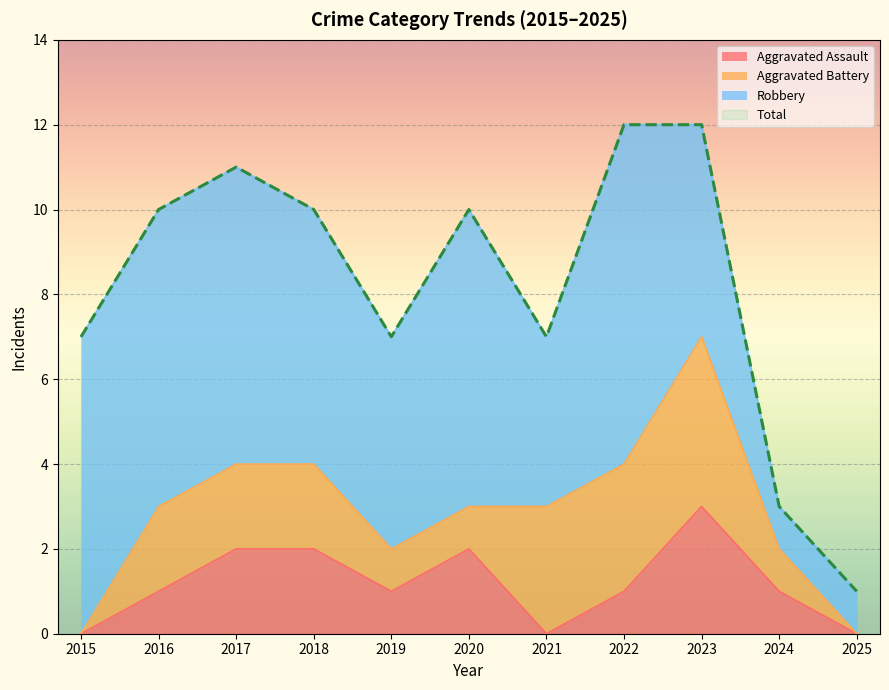

The Total series shows 4 at 2024. True or false?

False